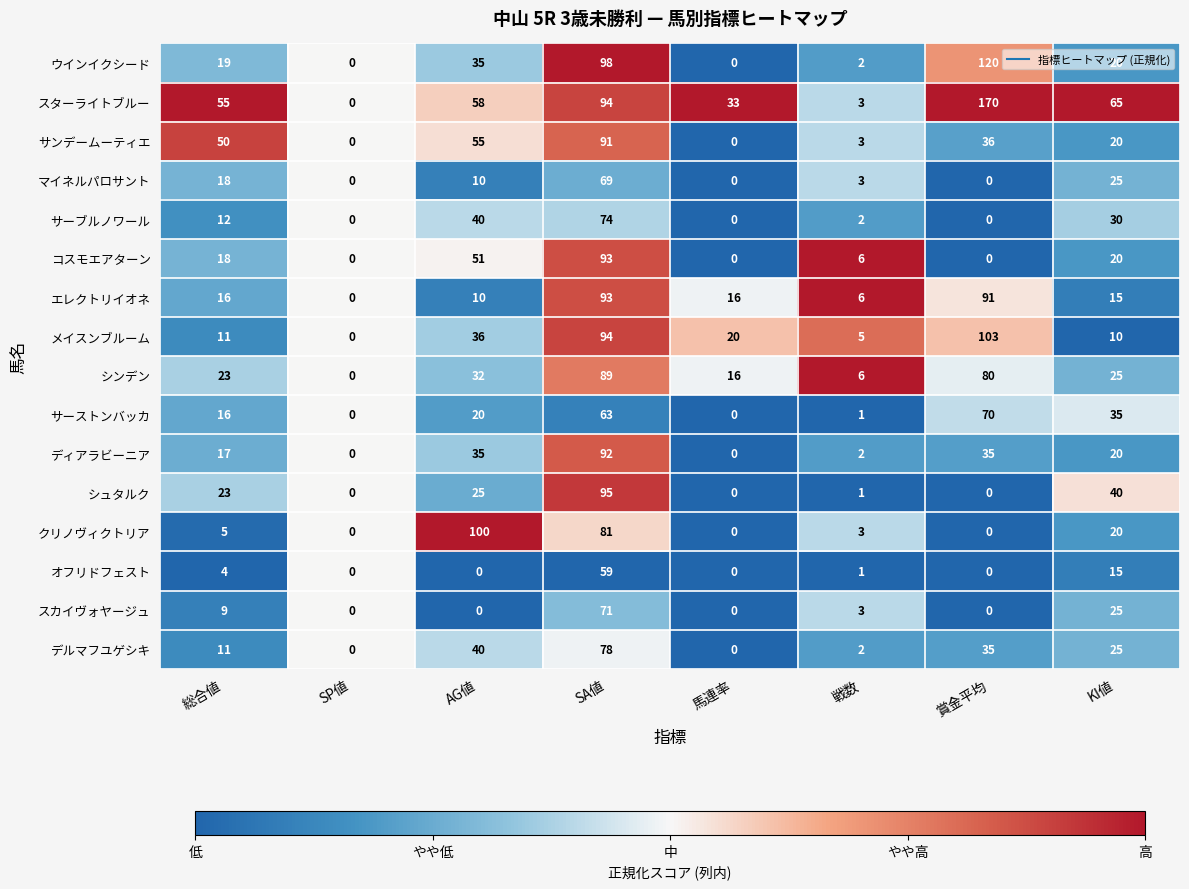

At which label does メイスンブルーム first exceed 20?

AG値